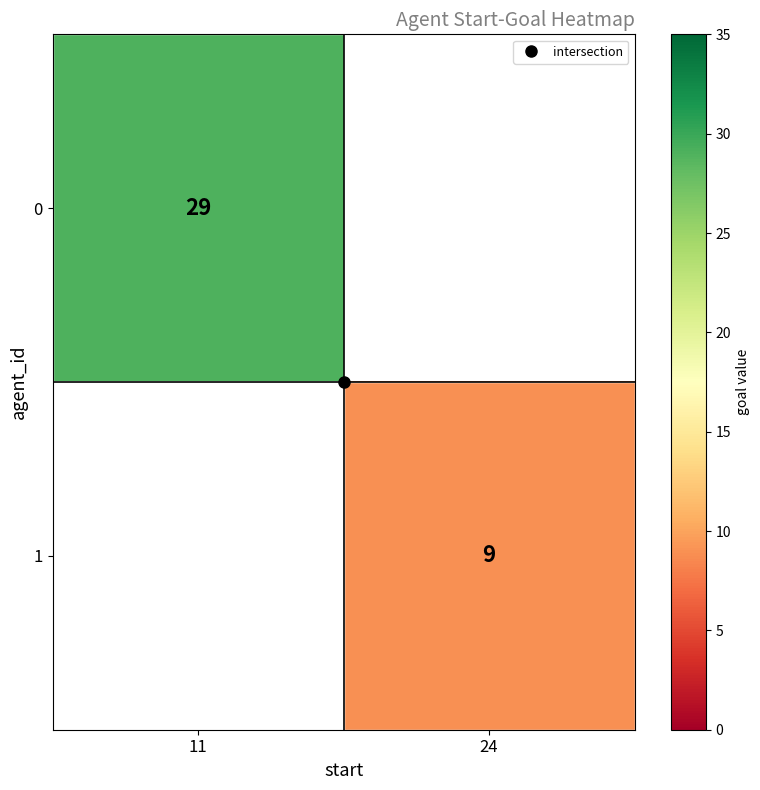

At 11, list the series in order from largest to smallest.

0, 1